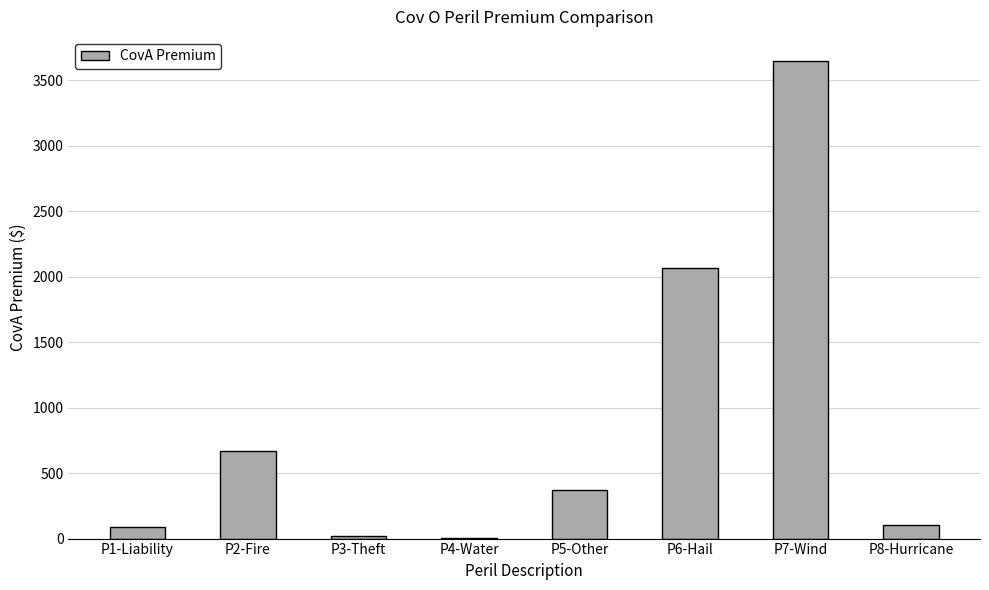

Approximately how many times larger is the value at P6-Hail compared to P2-Fire?

3.1